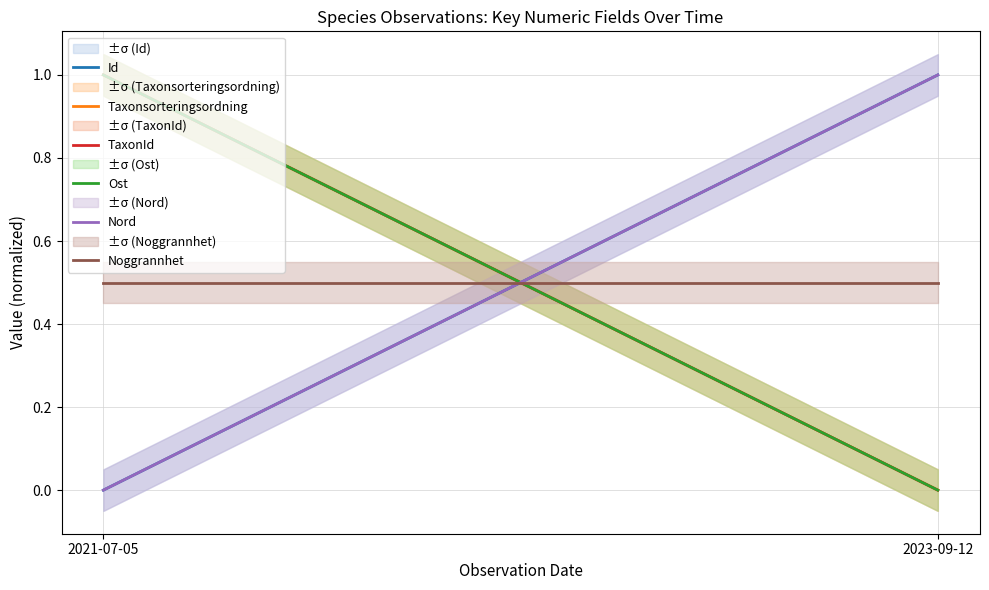

At which category is the sum across all series the highest?

2021-07-05